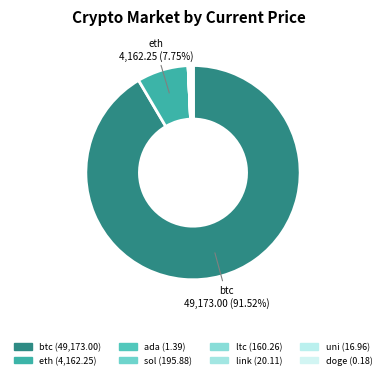

What is the change in value from sol to doge?

-195.7